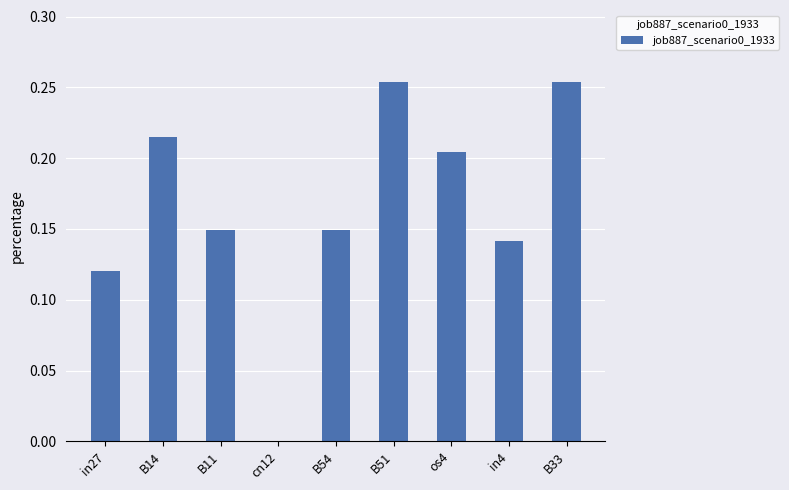

Are the bars horizontal?

No